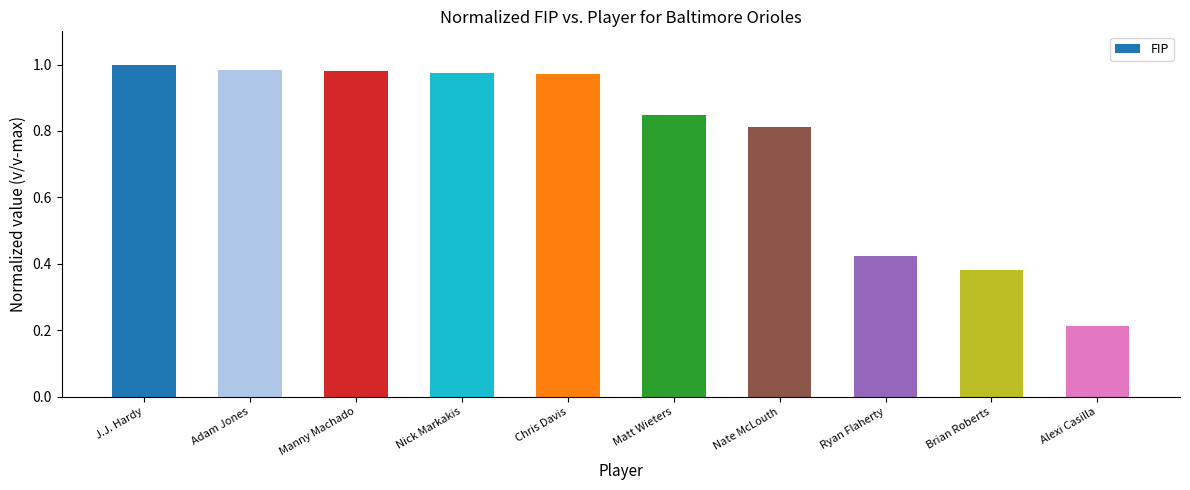

Where is the data nearest to the value 0?

Alexi Casilla